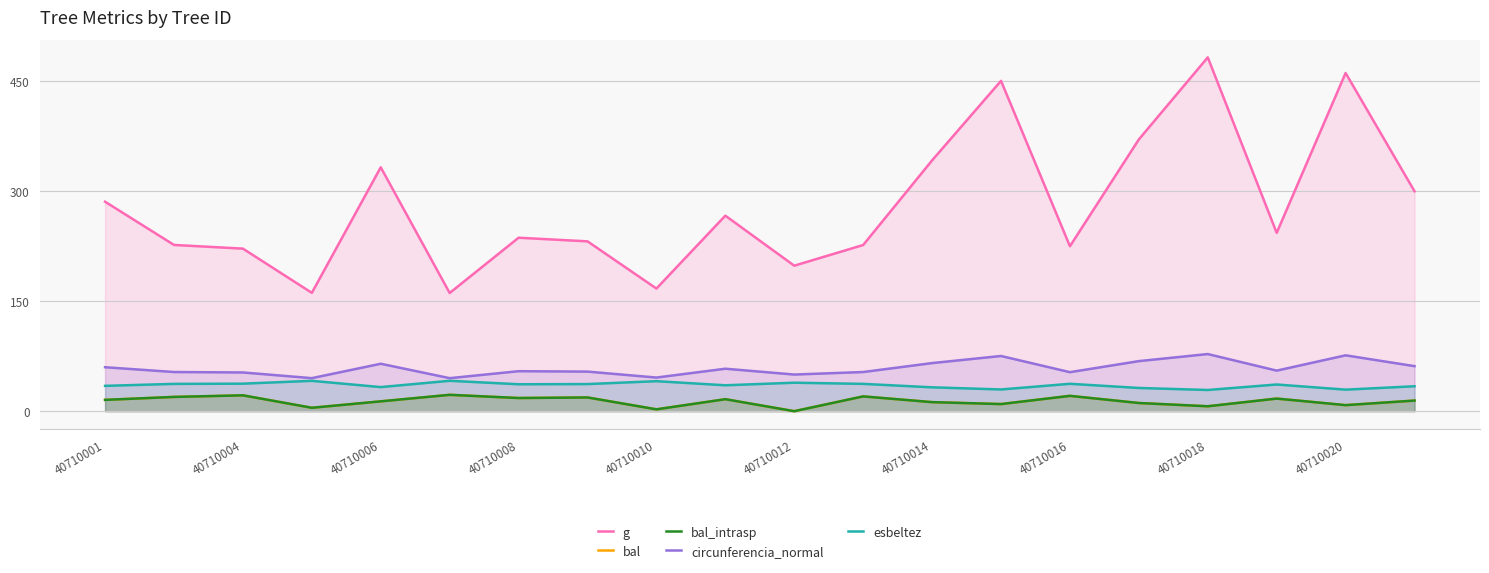

What is the highest value of the bal series?

22.3